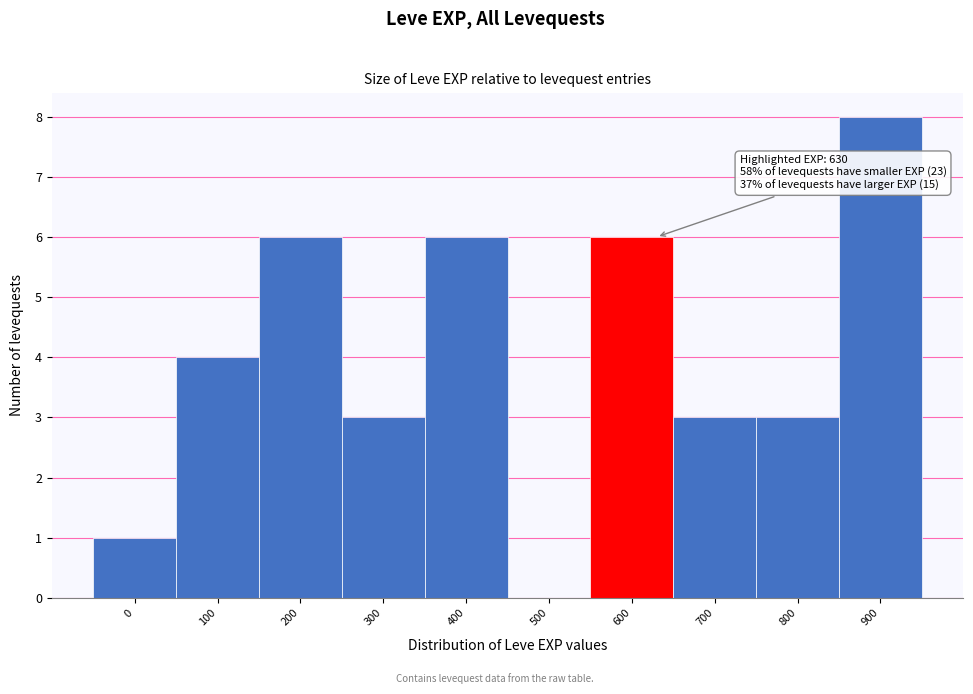

Reading left to right, extract all data points from this chart.

0=1	100=4	200=6	300=3	400=6	500=0	600=6	700=3	800=3	900=8